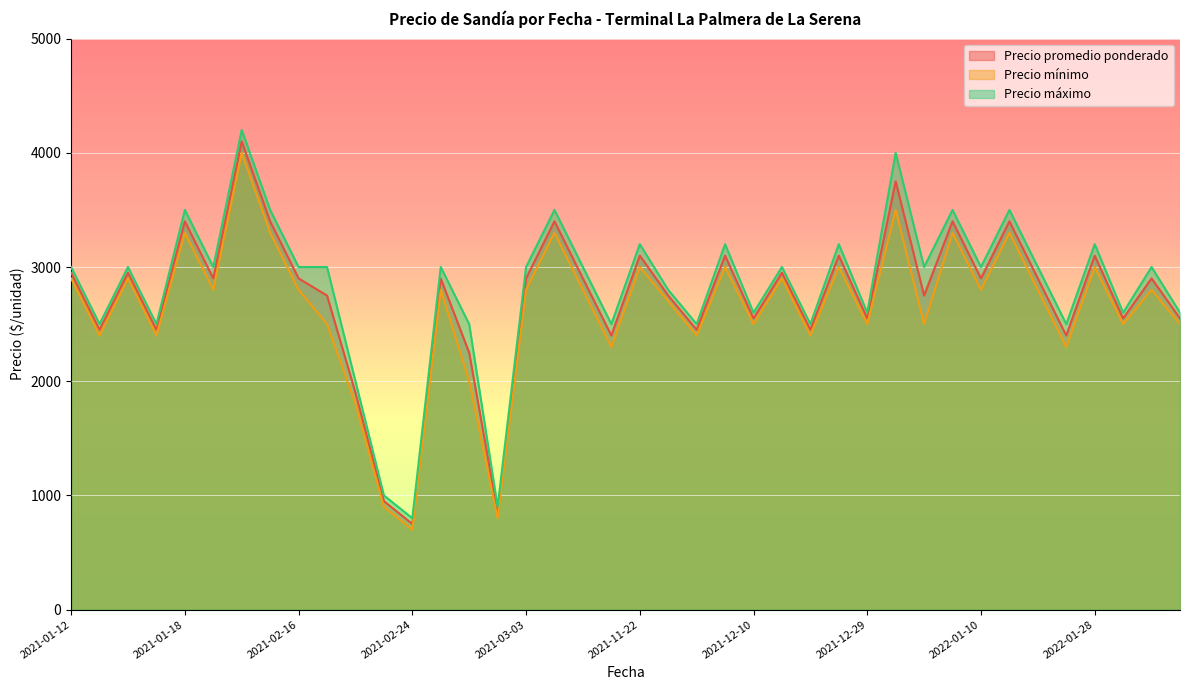

Which category has the lowest value across all series?

2021-02-24